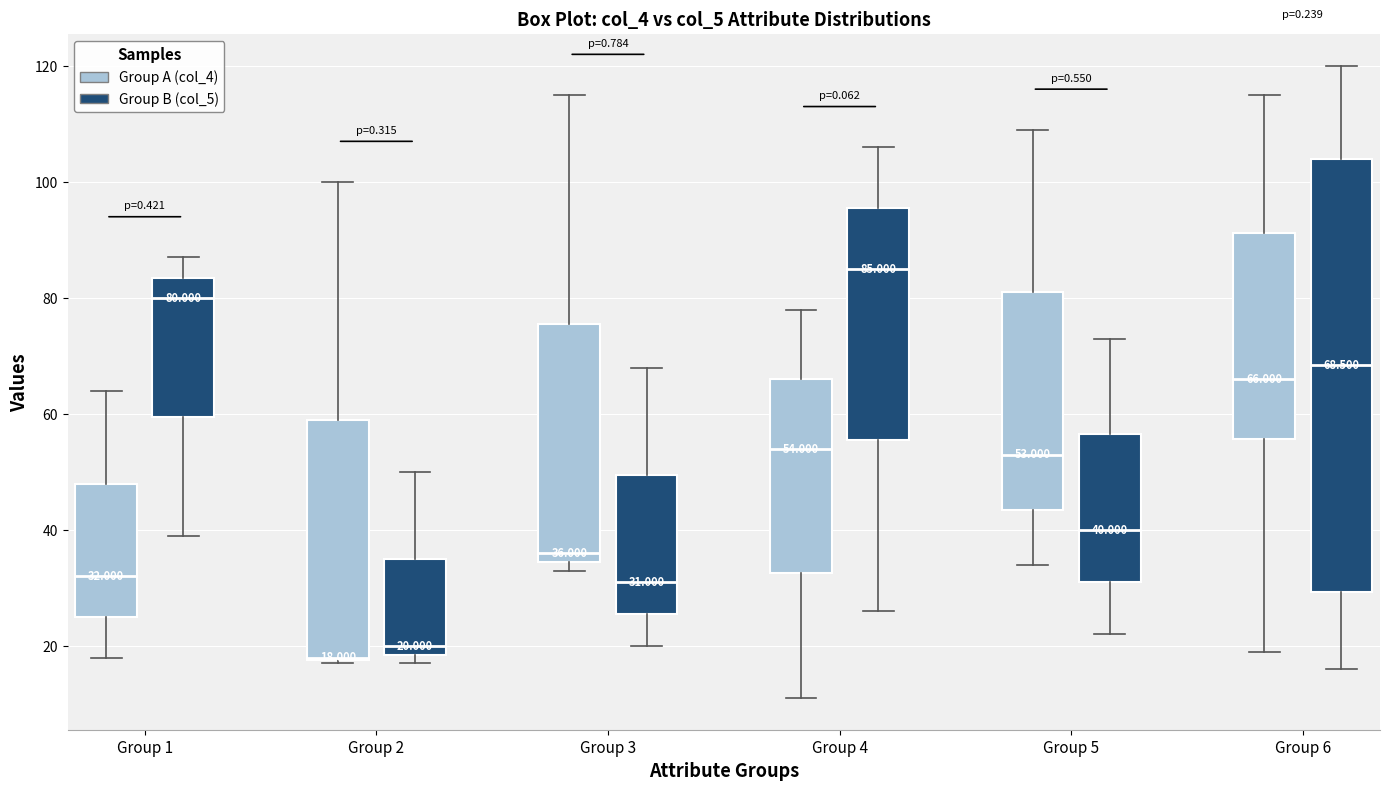

Comparing the boxes themselves (not the whiskers), which one is the tallest?

Group 6 (Group B (col_5))